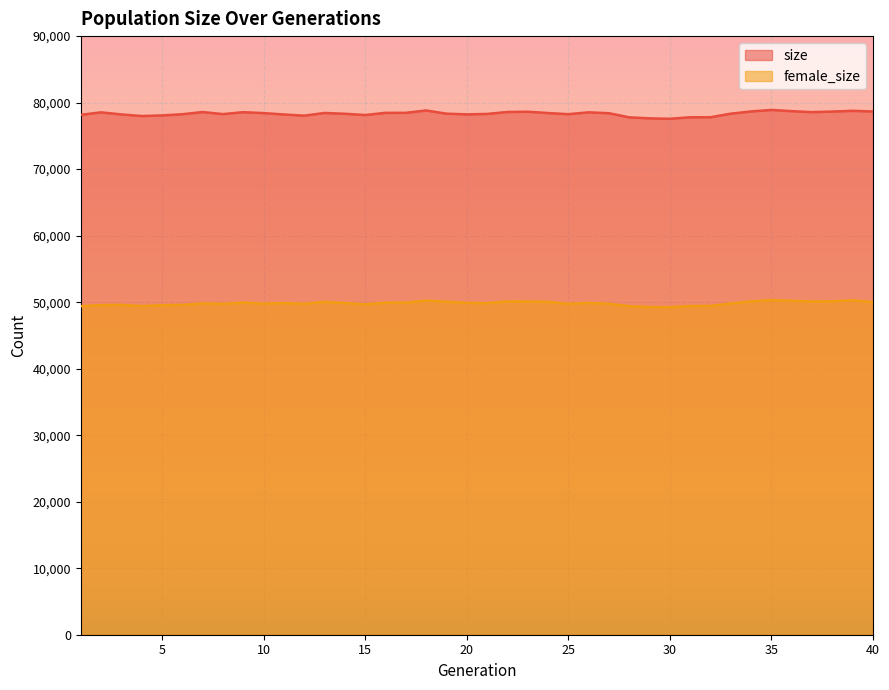

At which category does size reach its first local valley?

4